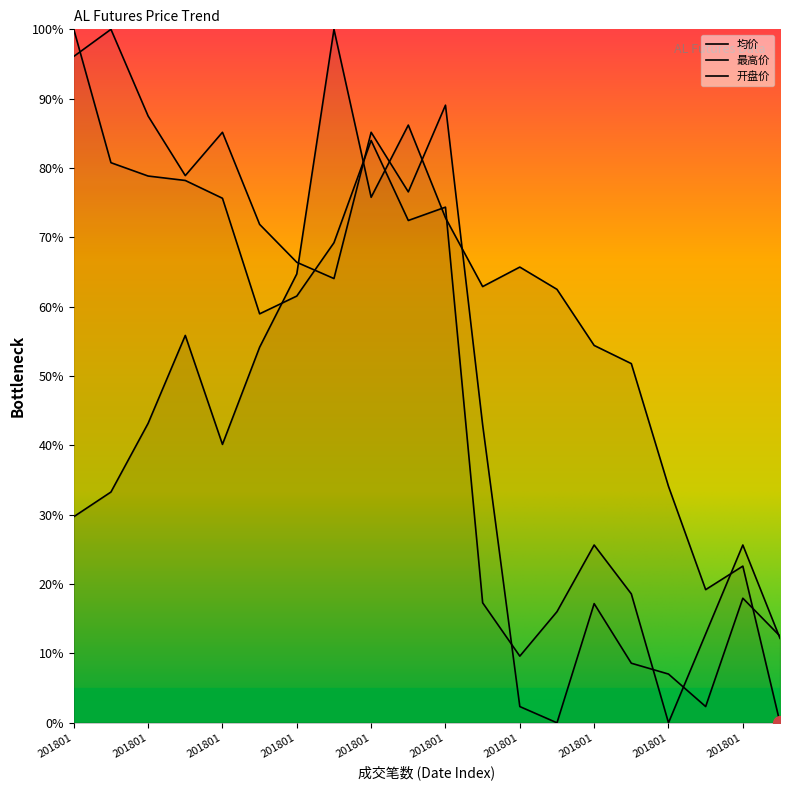

Which series has the largest range (max minus min)?

均价